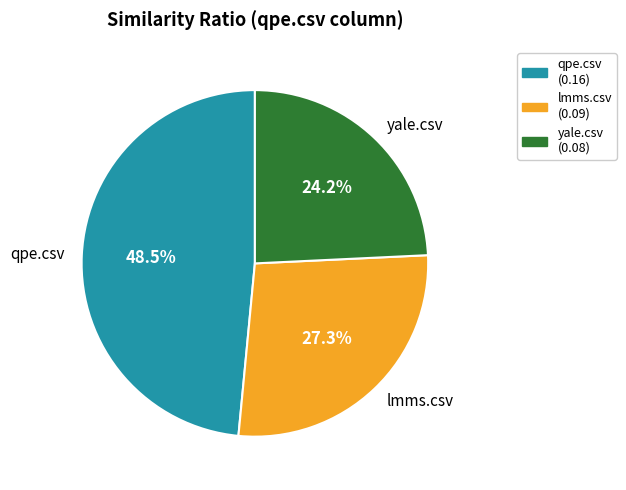

Is there any slice that represents more than half of the pie?

No